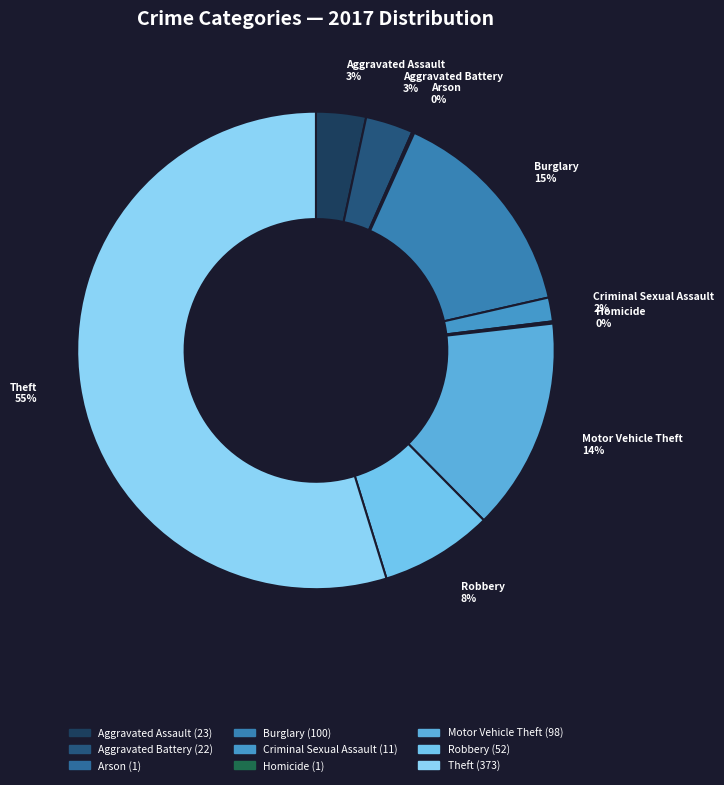

Which slice represents more than half of the pie?

Theft